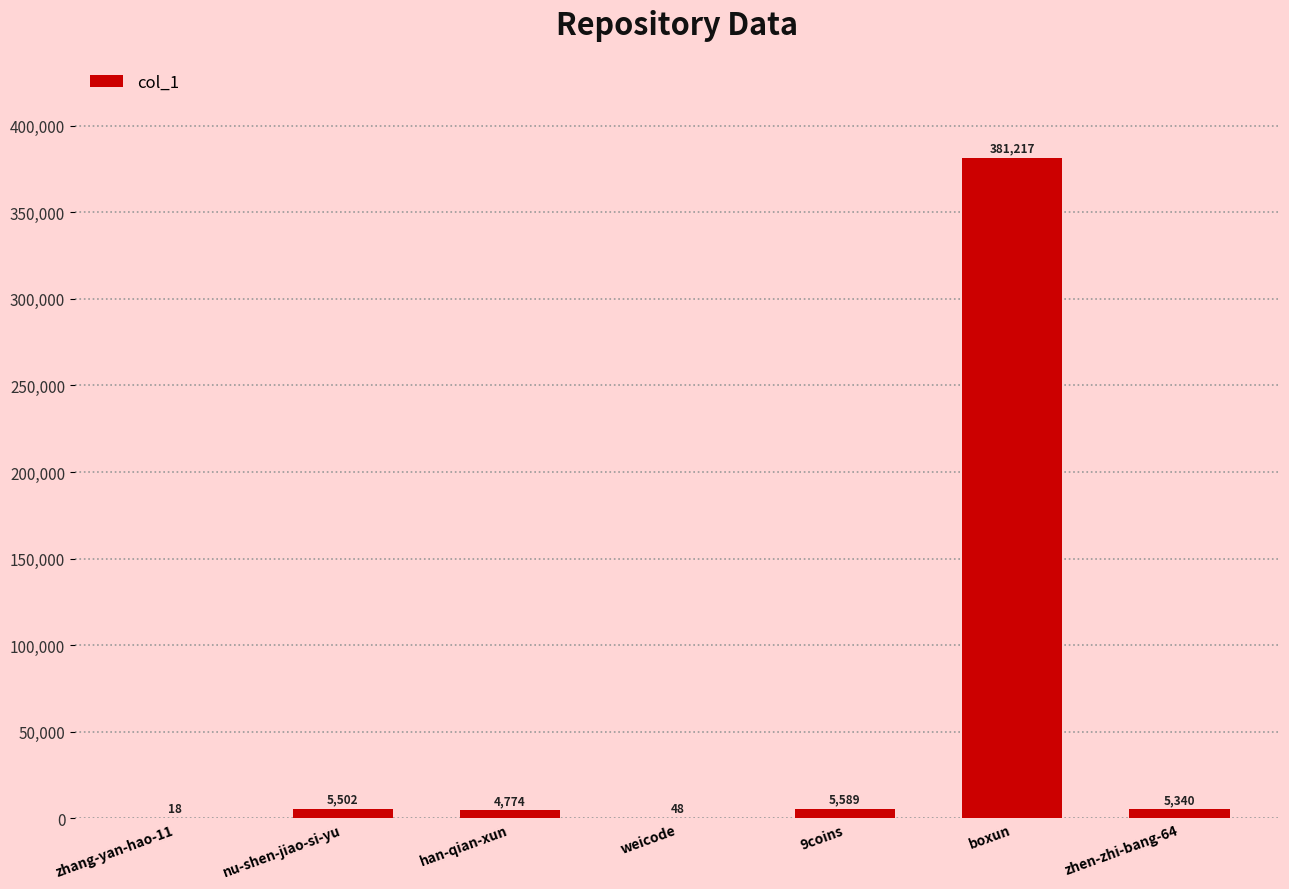

What is the ratio of the value at nu-shen-jiao-si-yu to the value at zhen-zhi-bang-64?

1.0